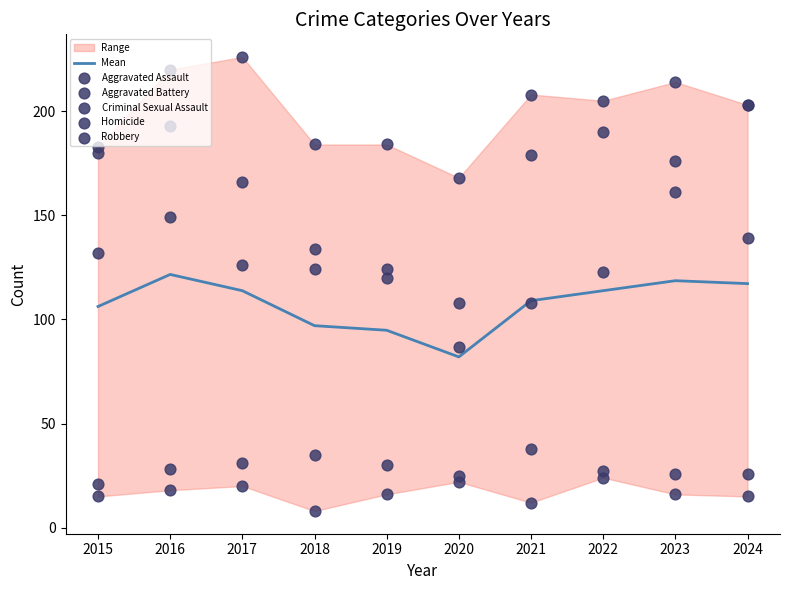

At which category is the sum across all series the highest?

2016